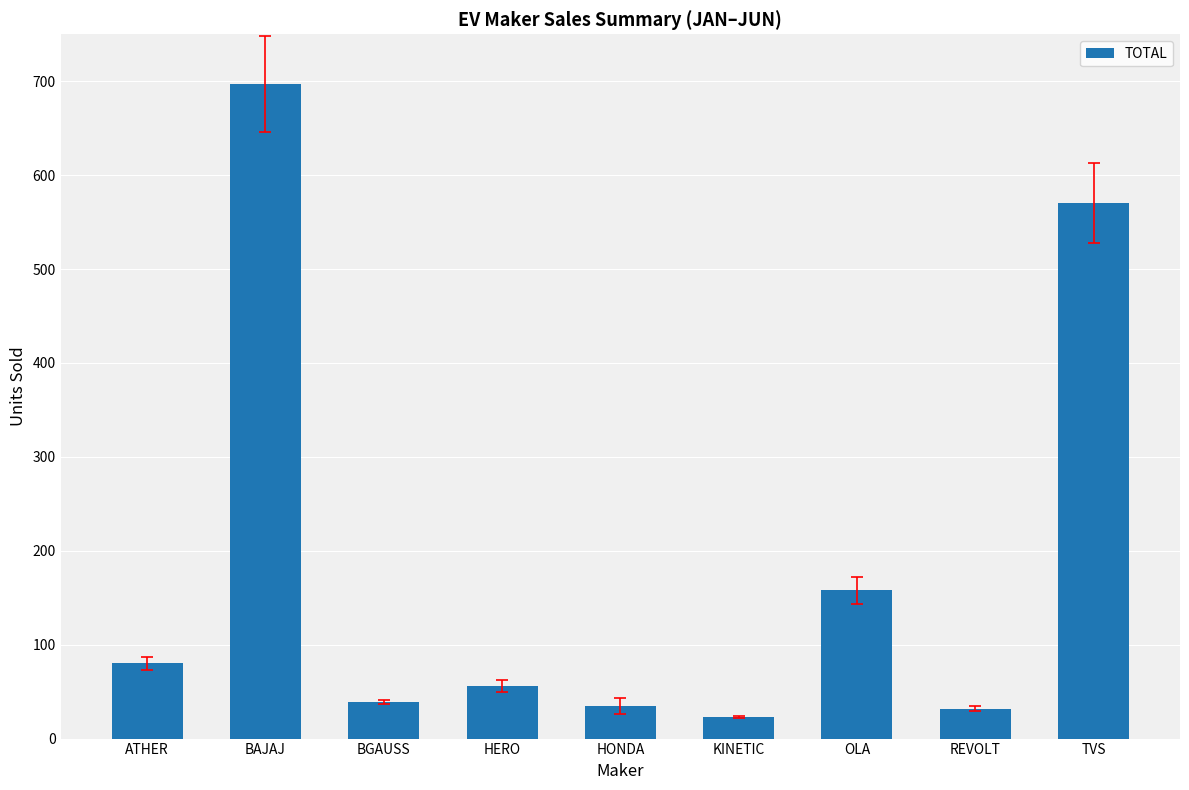

What is the difference between the second highest and second lowest values?

538